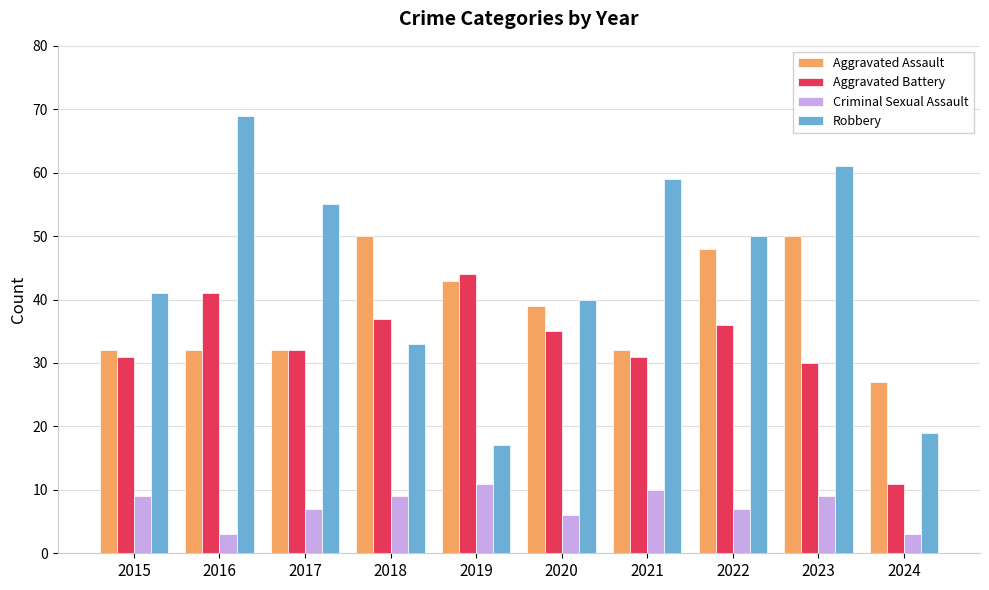

What is the sum of all Robbery values?

444